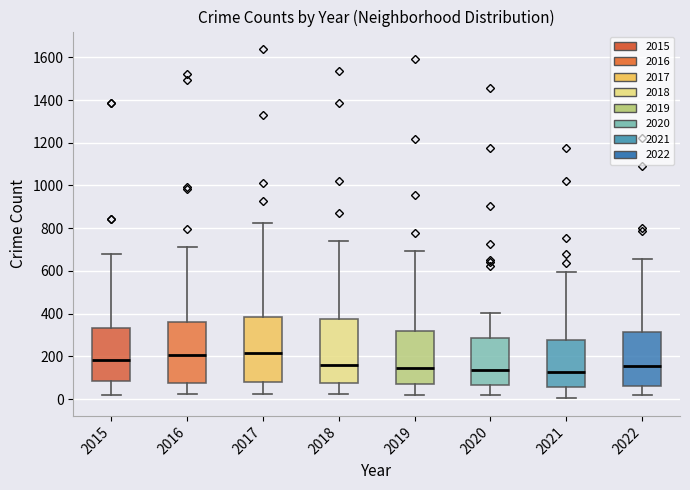

Where does the lower whisker of the box at x = 2019 end on the y-axis? The values are not printed on the chart, so give them approximately, as read against the axis.

20